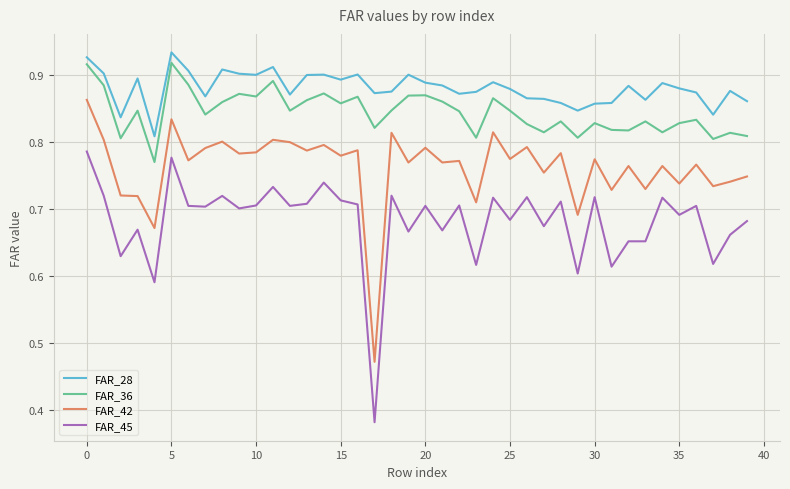

Which series has the widest spread of values?

FAR_45